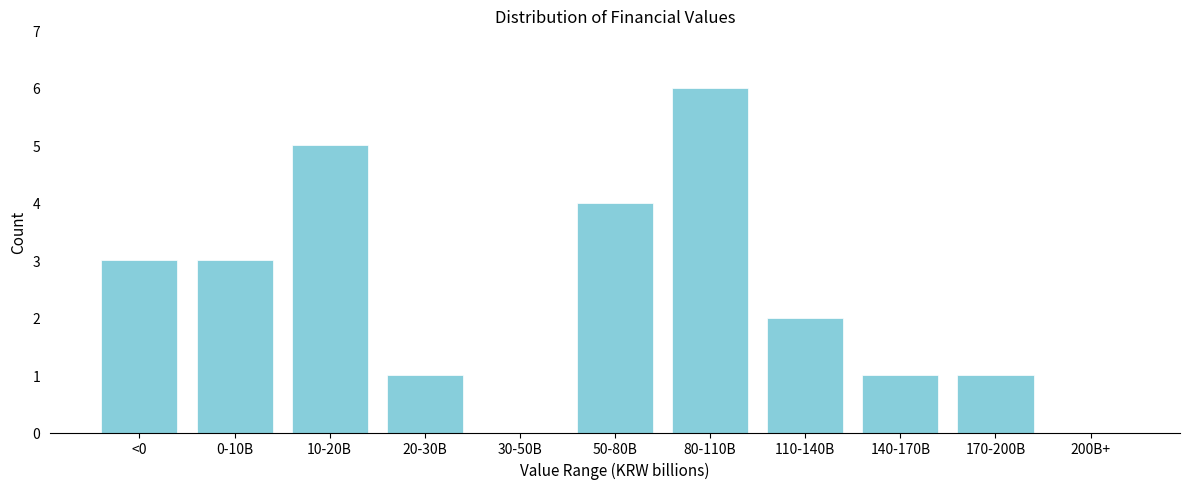

Reading left to right, transcribe all the data shown in this chart.

<0=3	0-10B=3	10-20B=5	20-30B=1	30-50B=0	50-80B=4	80-110B=6	110-140B=2	140-170B=1	170-200B=1	200B+=0